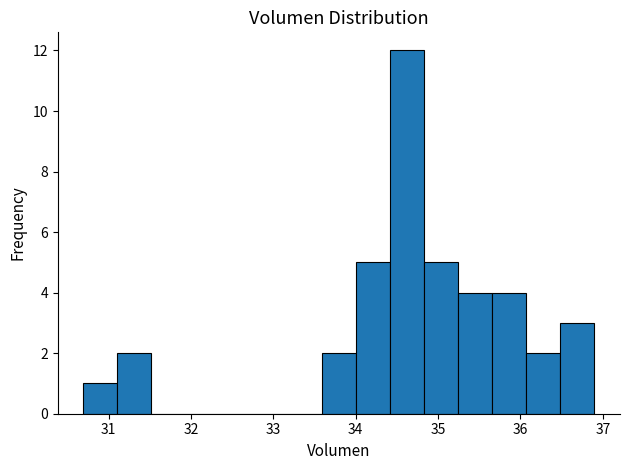

Reading left to right, transcribe this chart: for each bar, give the range it covers on the x-axis and its height. Neither the bar edges nor the heights are printed on the chart, so give them approximately, as read against the axes.

30.7 to 31.1: 1
31.1 to 31.5: 2
31.5 to 31.9: 0
31.9 to 32.3: 0
32.3 to 32.8: 0
32.8 to 33.2: 0
33.2 to 33.6: 0
33.6 to 34.0: 2
34.0 to 34.4: 5
34.4 to 34.8: 12
34.8 to 35.2: 5
35.2 to 35.7: 4
35.7 to 36.1: 4
36.1 to 36.5: 2
36.5 to 36.9: 3